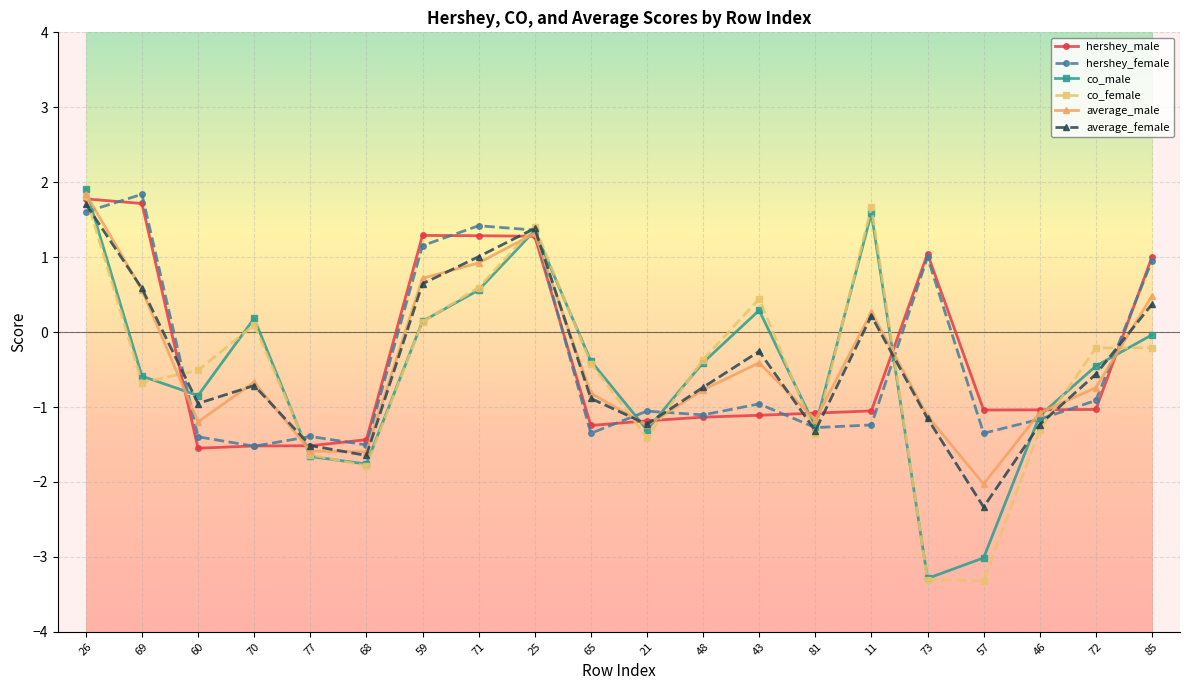

What is the value of the hershey_female point at the 14th from the left?

-1.3